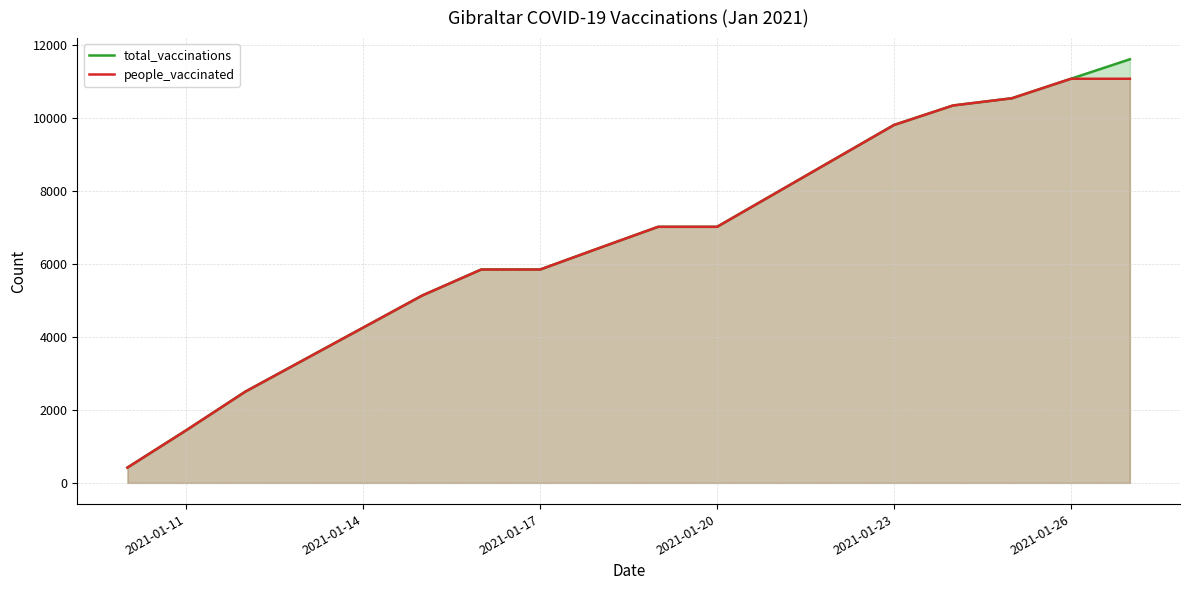

Which series has the largest total across all categories?

total_vaccinations